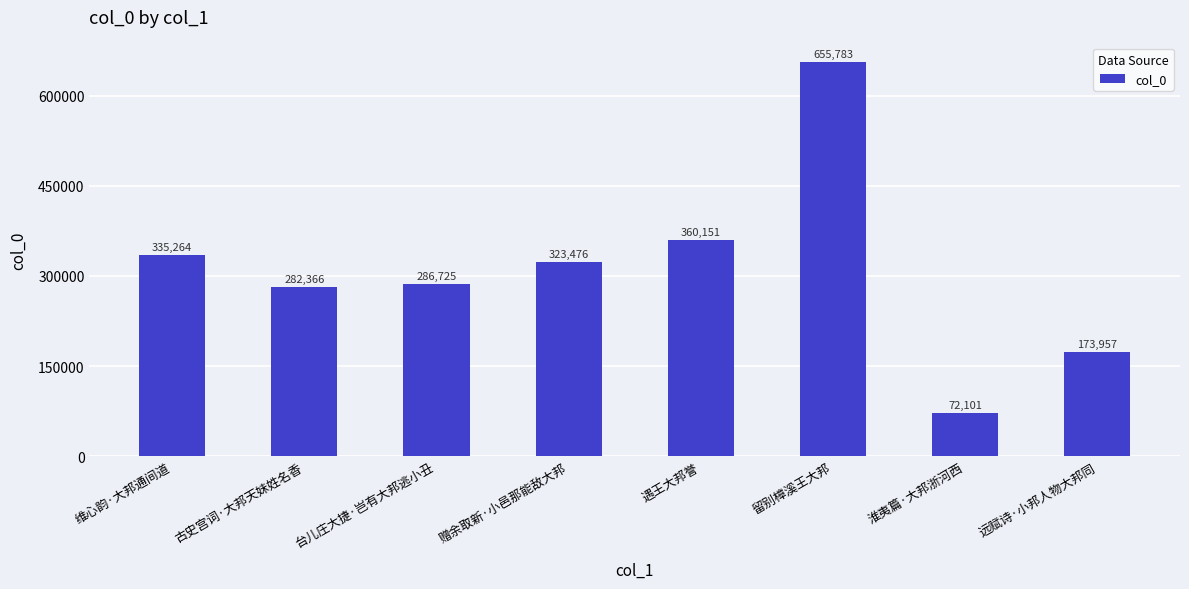

Reading left to right, list all the values displayed in this chart.

维心韵·大邦通间道=335264	古史宫词·大邦天妹姓名香=282366	台儿庄大捷·岂有大邦逃小丑=286725	赠余取新·小邑那能敌大邦=323476	遇王大邦誉=360151	留别樟溪王大邦=655783	淮夷篇·大邦浙河西=72101	远赋诗·小邦人物大邦同=173957